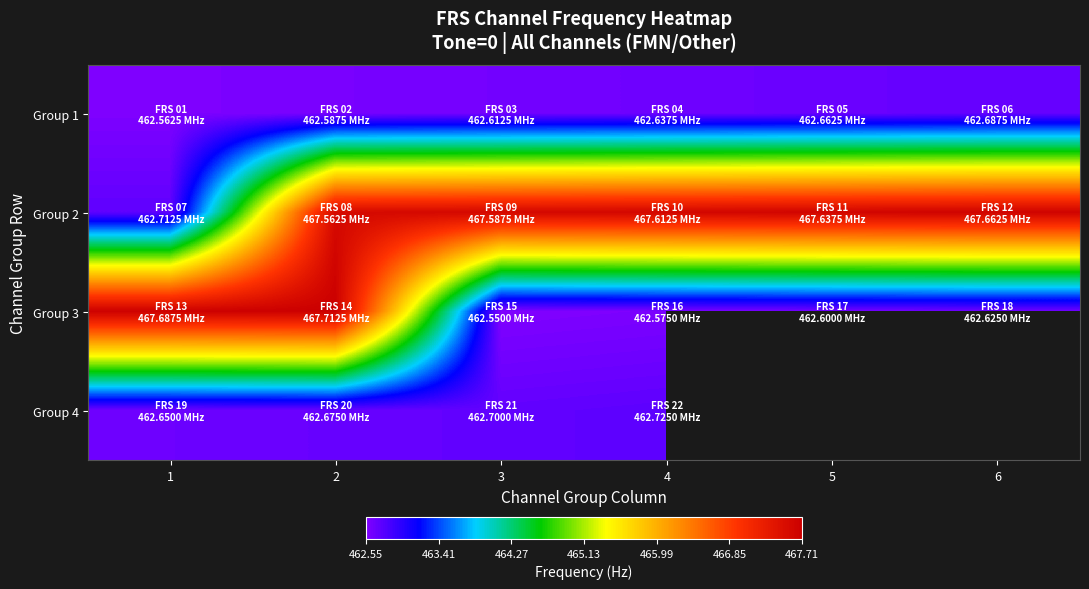

Which series has the largest total across all categories?

Group 2